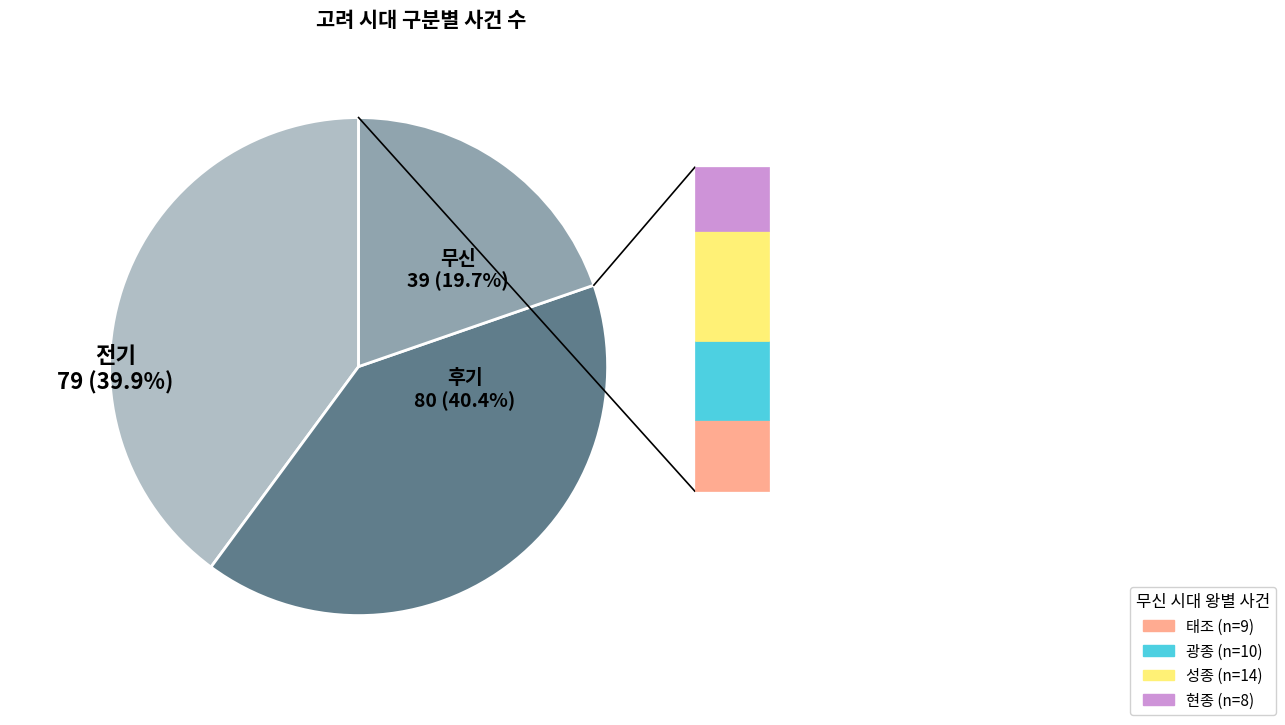

Is there a majority slice in this chart?

No